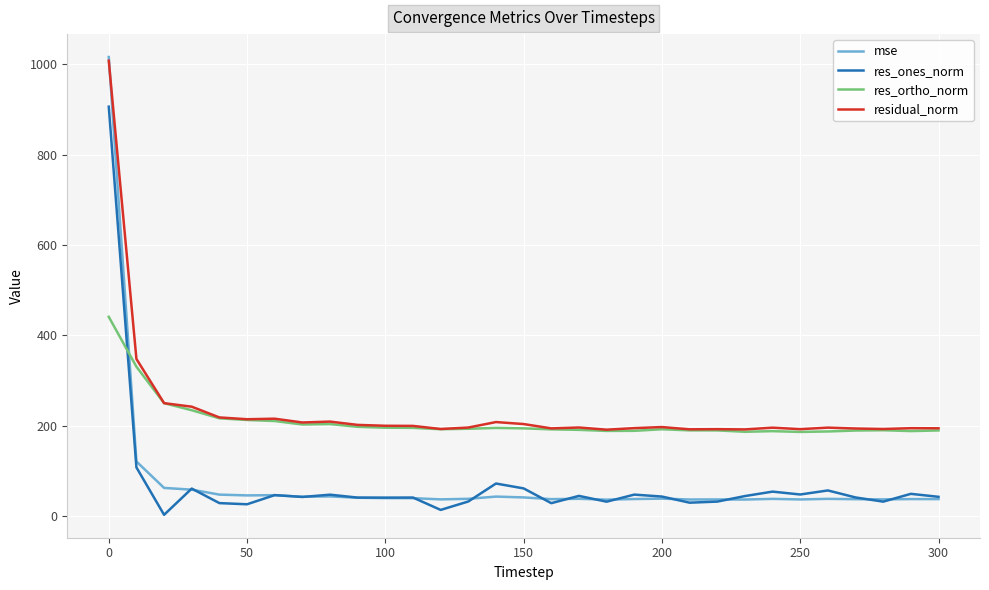

What is the lowest value of the mse series?

36.7